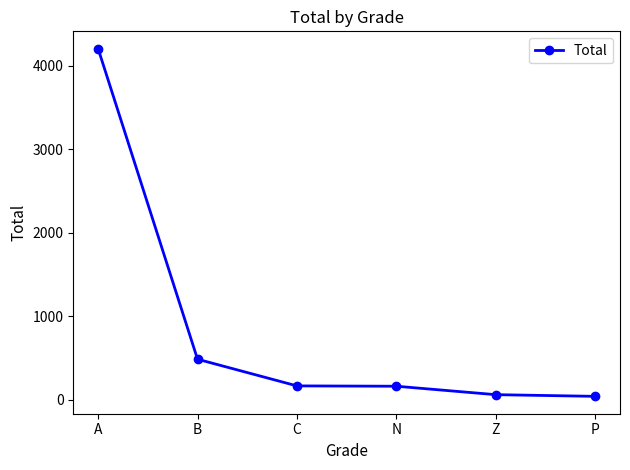

What is the sum of all values?

5127